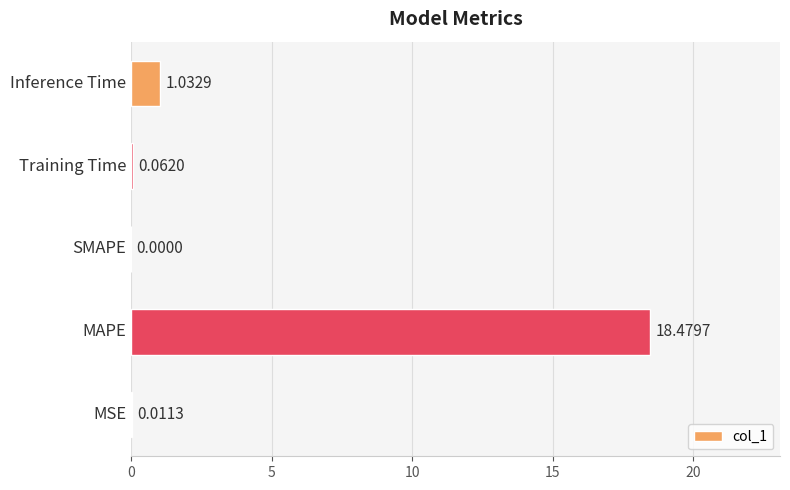

What is the sum of all values?

19.6